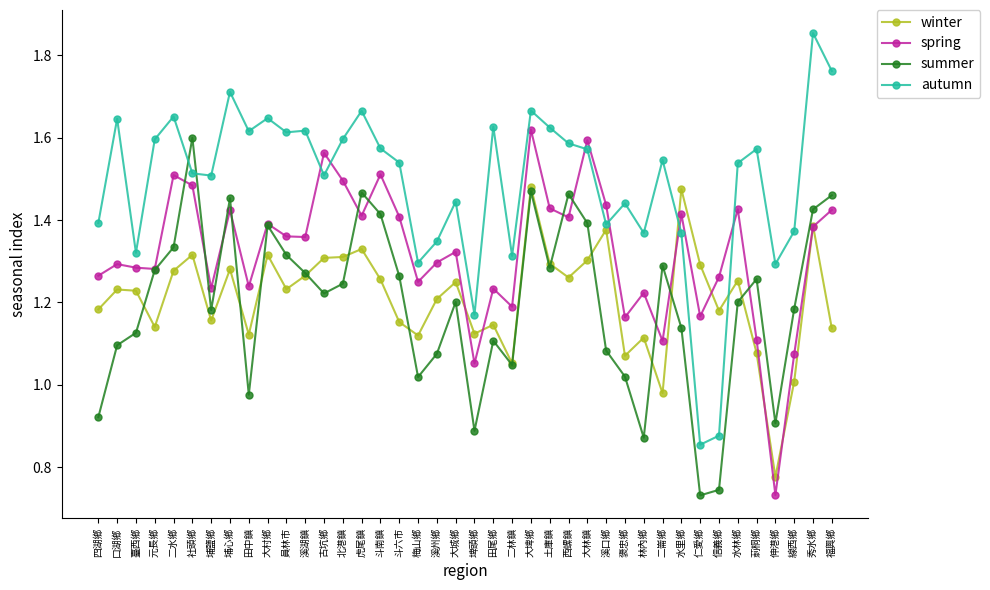

At 線西鄉, list the series in order from smallest to largest.

winter, spring, summer, autumn